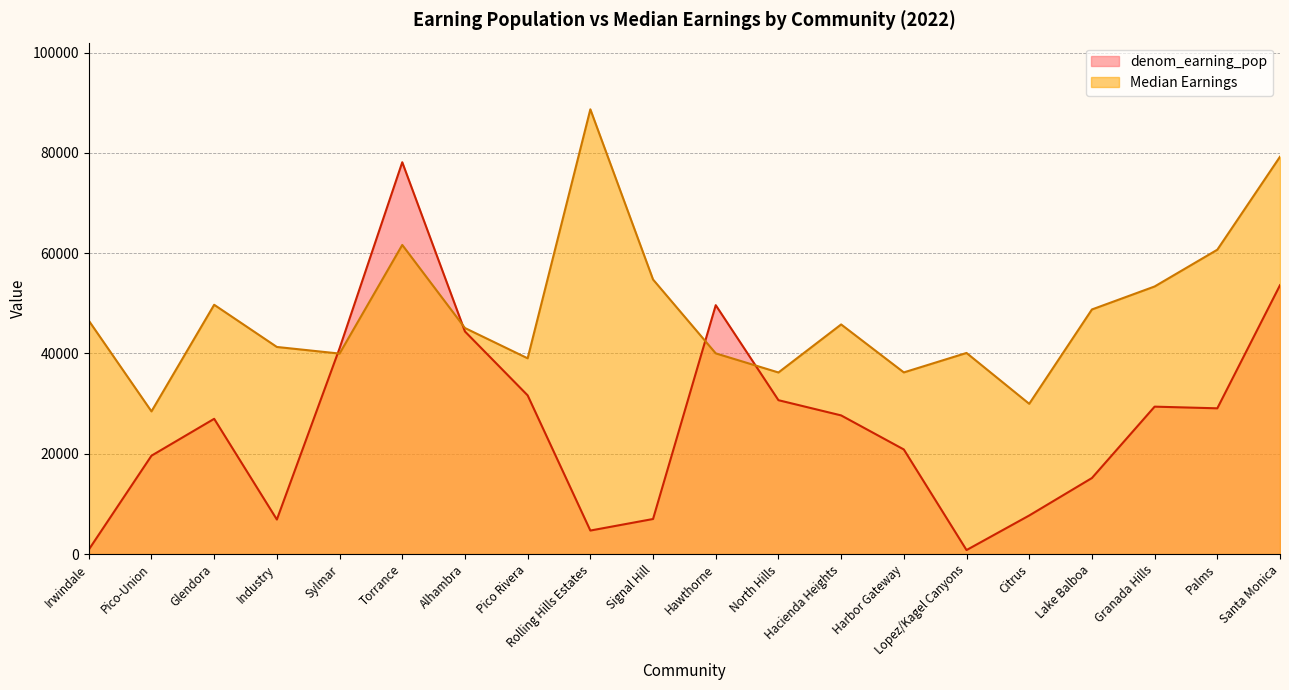

What is the label of the 1st point from the left?

Irwindale